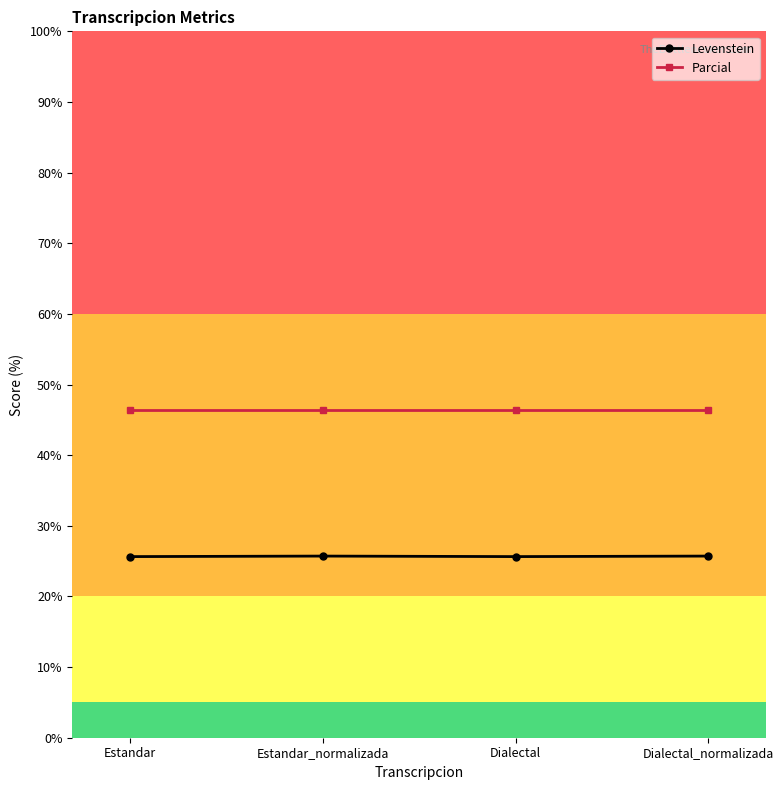

True or false: Parcial and Levenstein cross at least once.

False